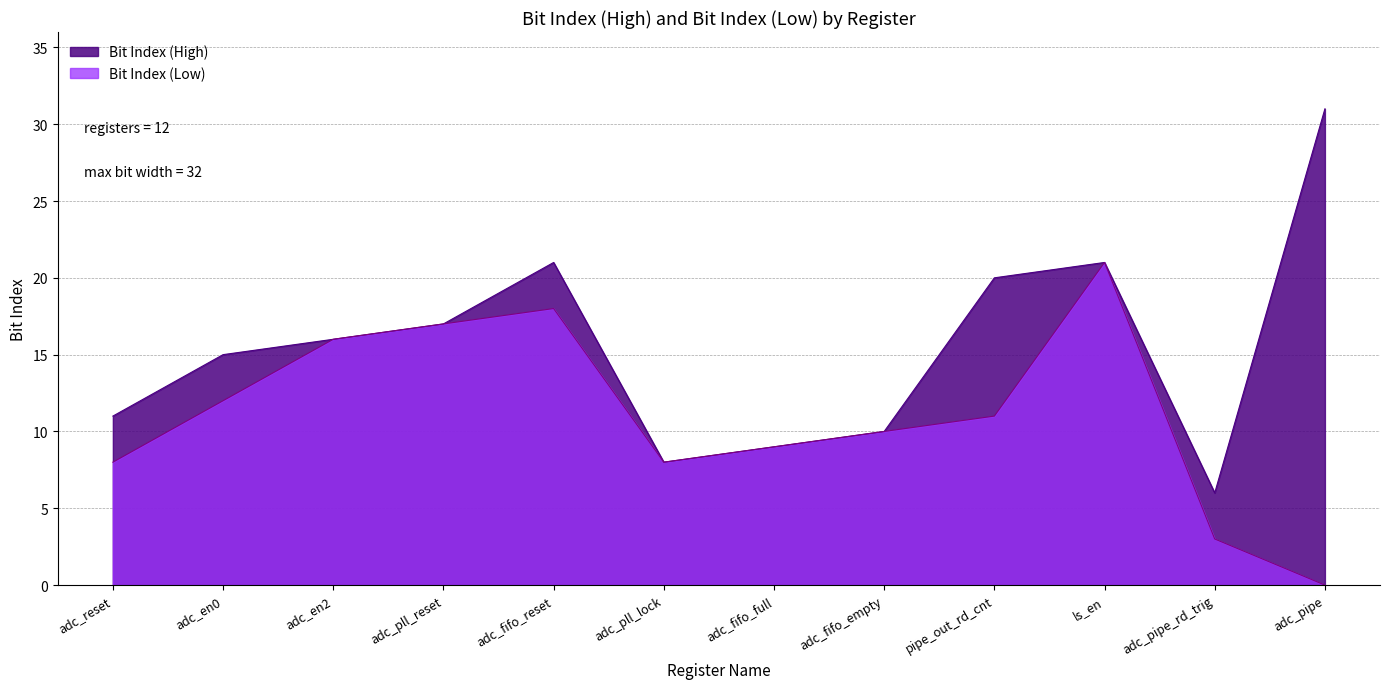

What is the total value across all series at adc_en2?

32